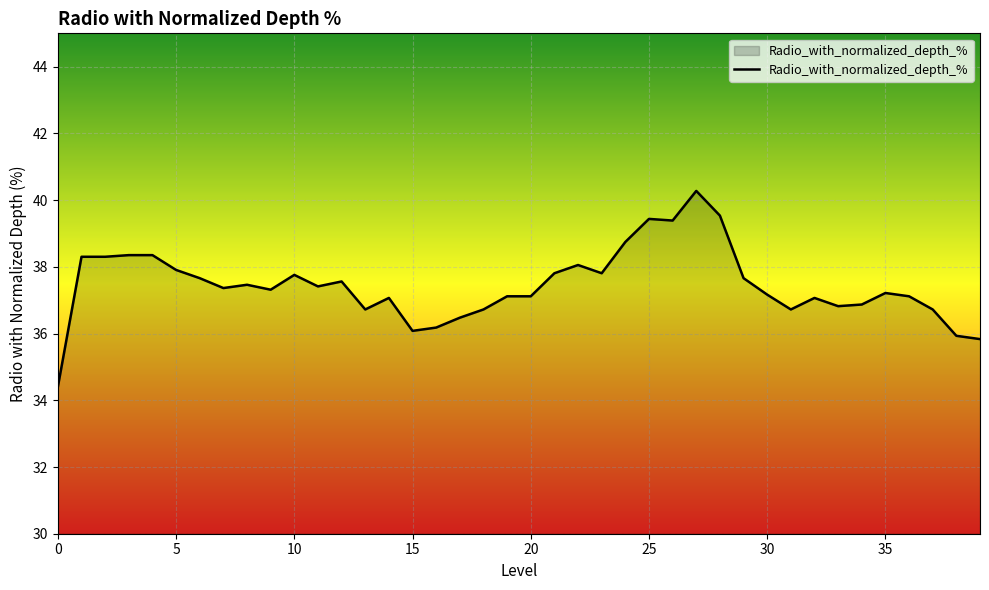

What is the smallest value displayed?

34.4